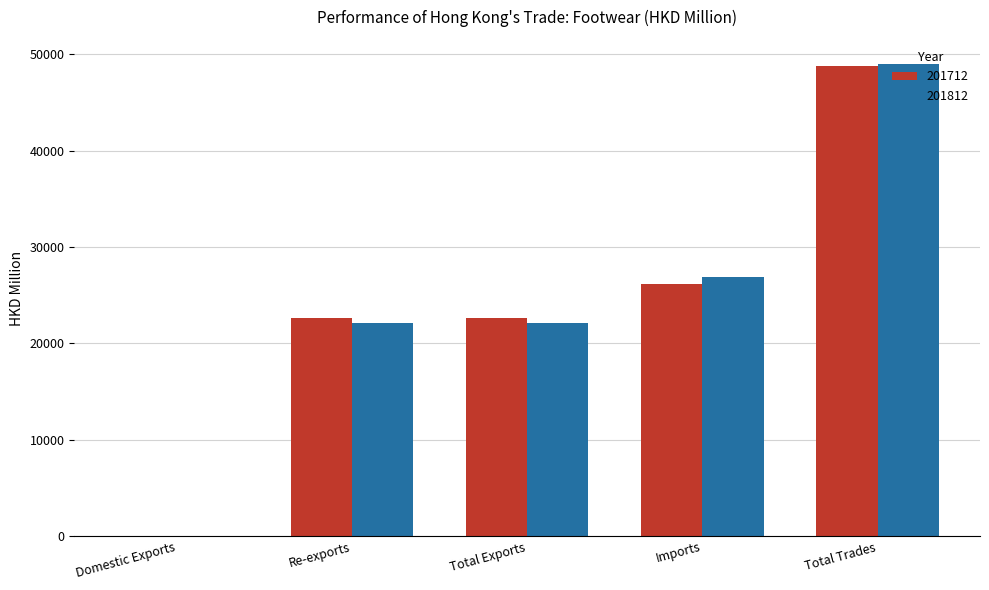

What is the maximum value for 201812?

49026.2